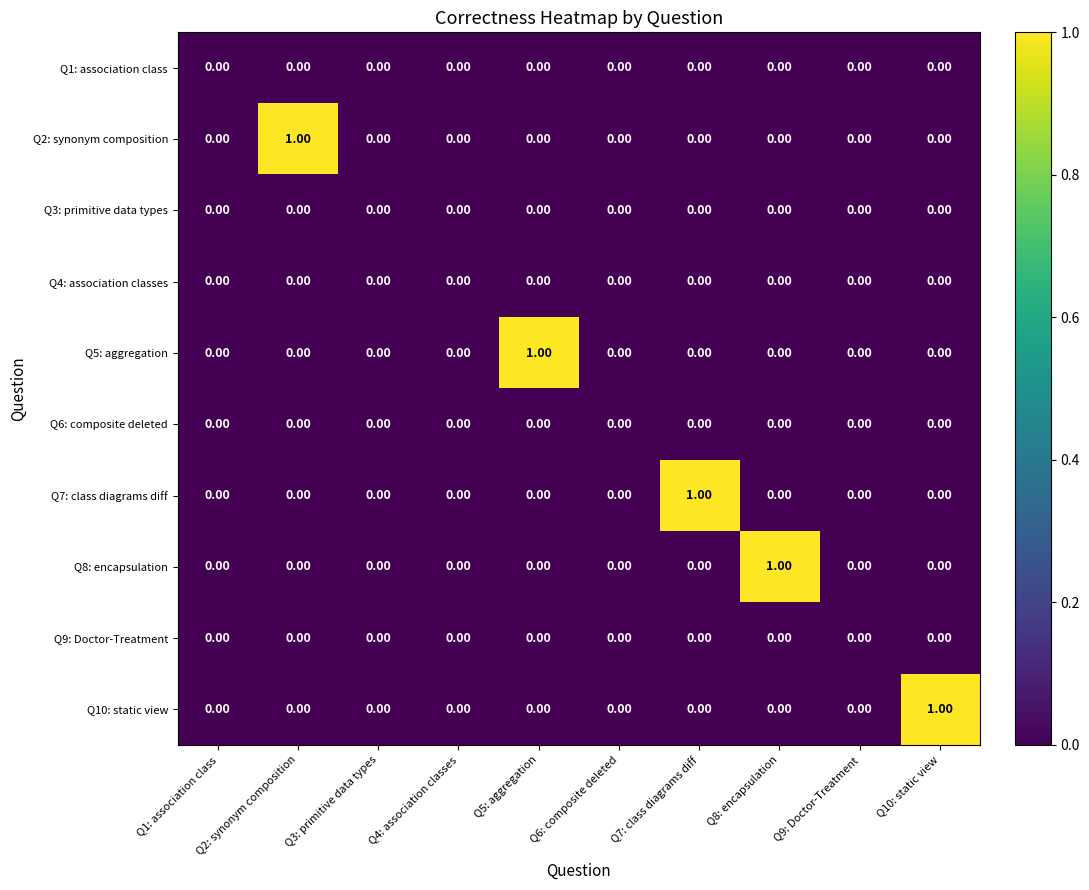

Between Q2: synonym composition and Q4: association classes, which series saw the biggest shift?

Q2: synonym composition